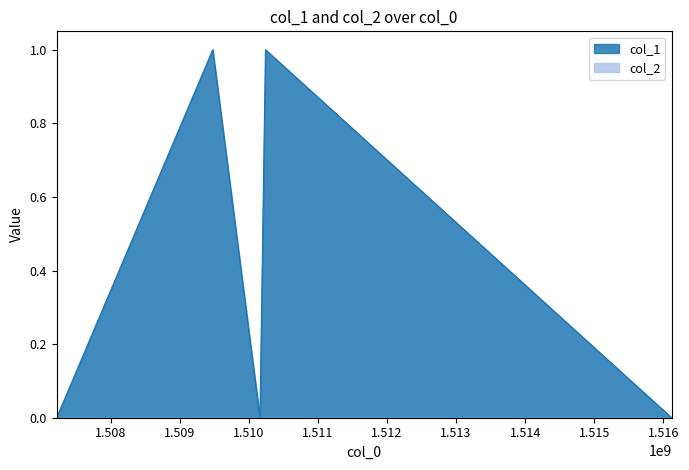

Rank the categories by value from highest to lowest.

1509477183, 1510240392, 1507218013, 1510160600, 1516119200